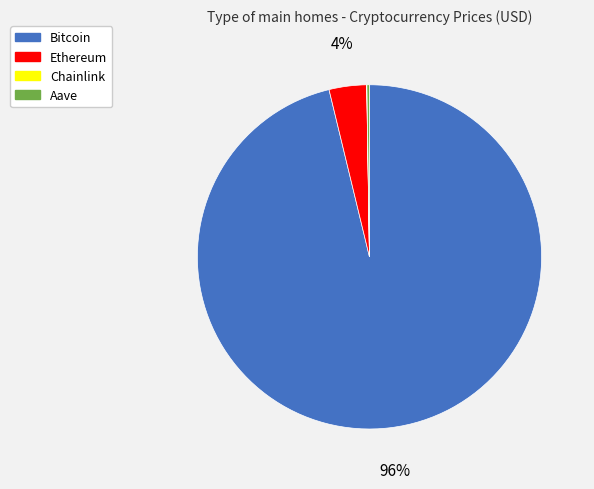

Which slice is the largest?

Bitcoin